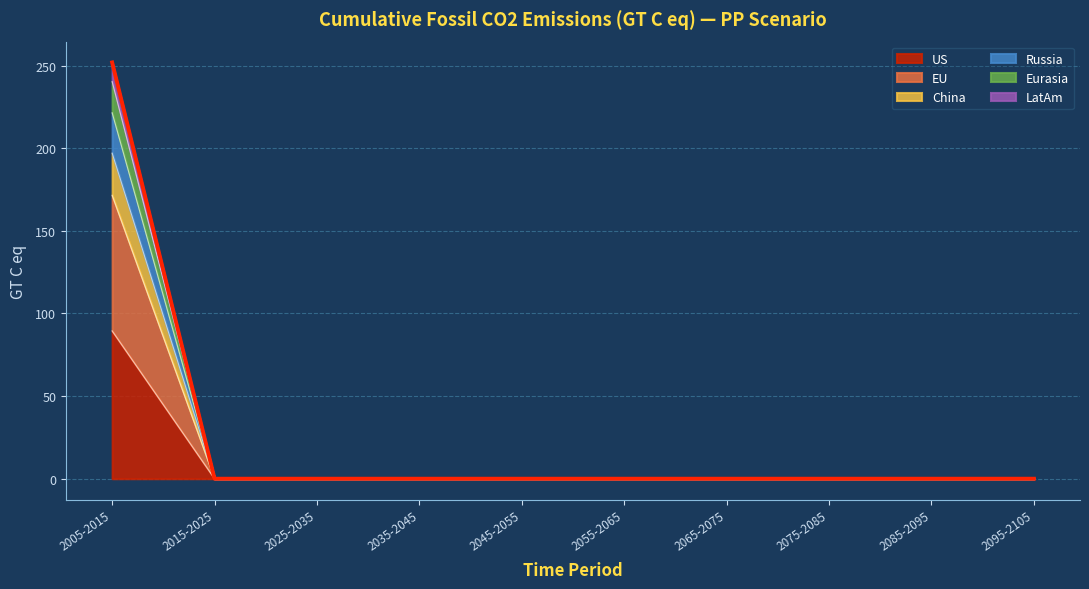

What is the maximum value for US?

89.5